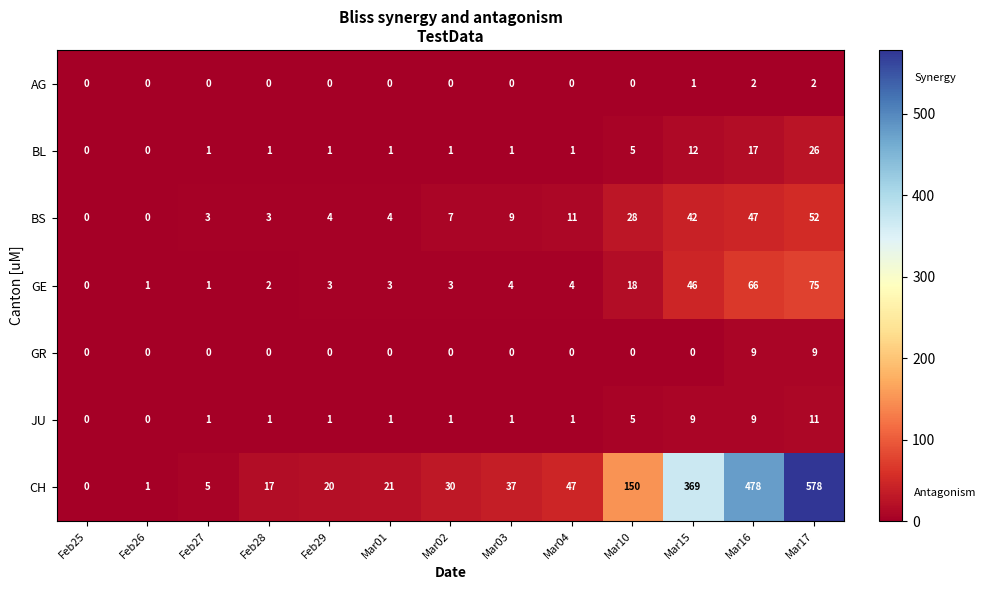

Count the number of categories in the chart.

13